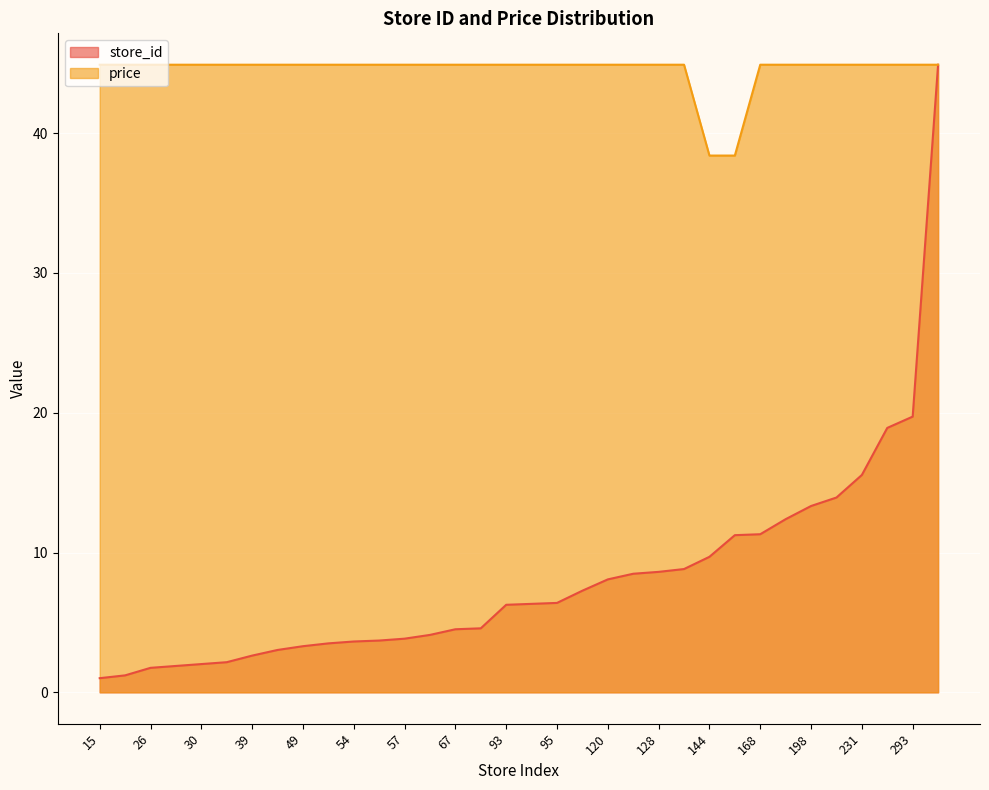

Which category has the highest value in the price series?

15